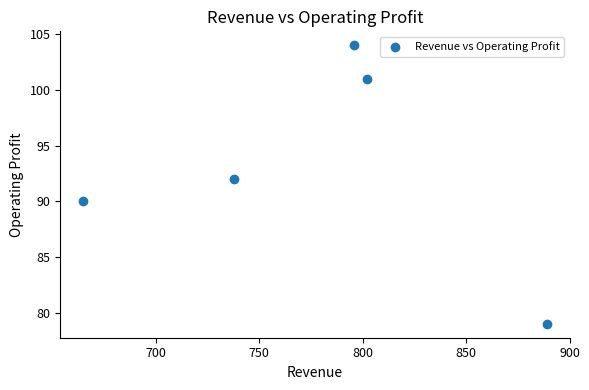

What is the range of X values (max minus min)?

224